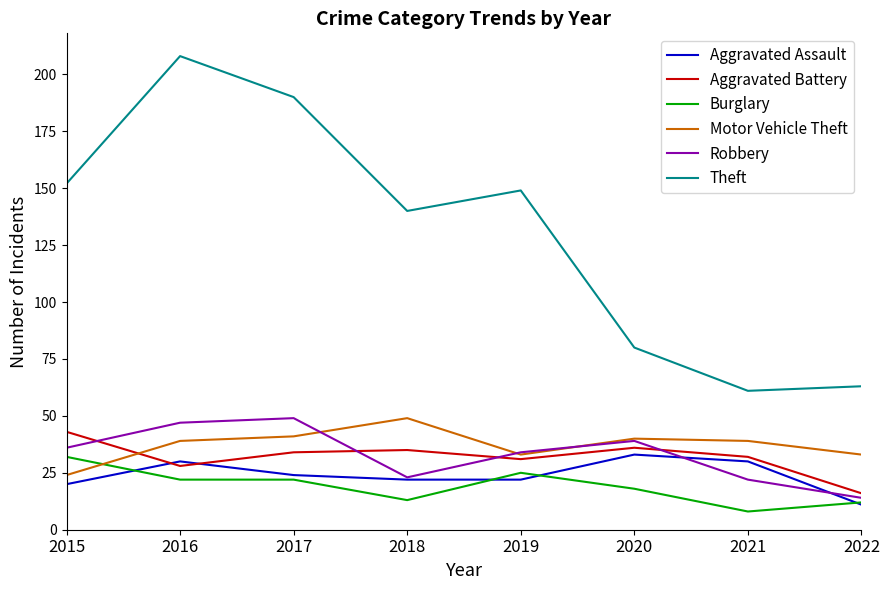

True or false: Motor Vehicle Theft and Theft intersect in this chart.

False